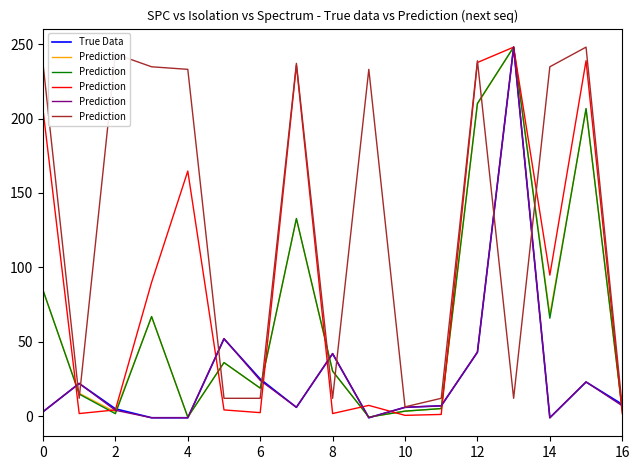

Is it true that True Data equals 6 at 10?

True